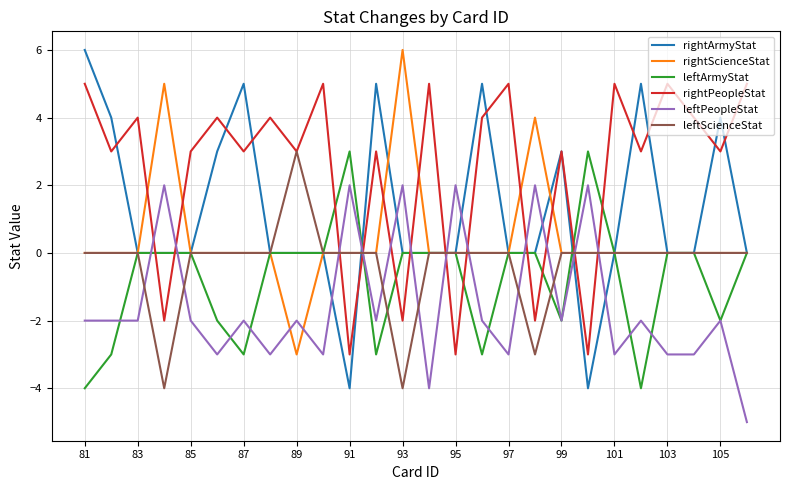

Which series has the largest total across all categories?

rightPeopleStat